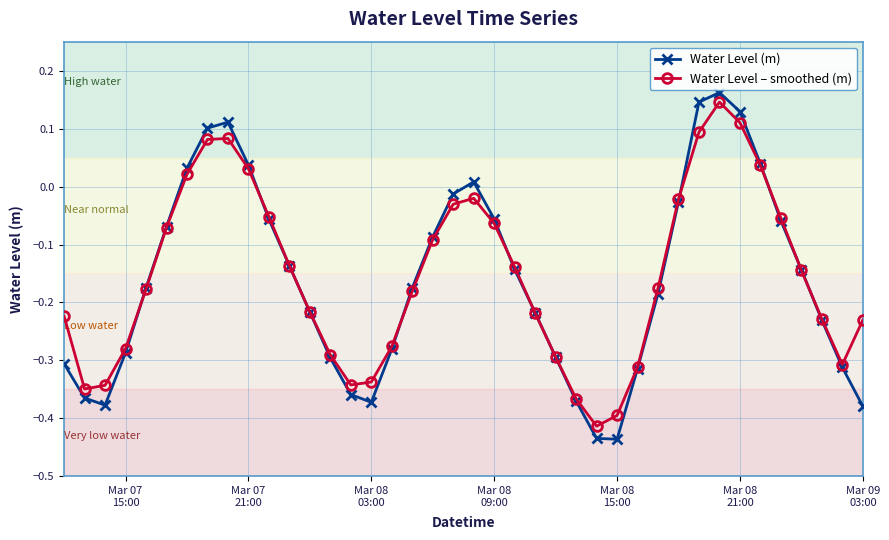

Which series has the widest spread of values?

Water Level (m)